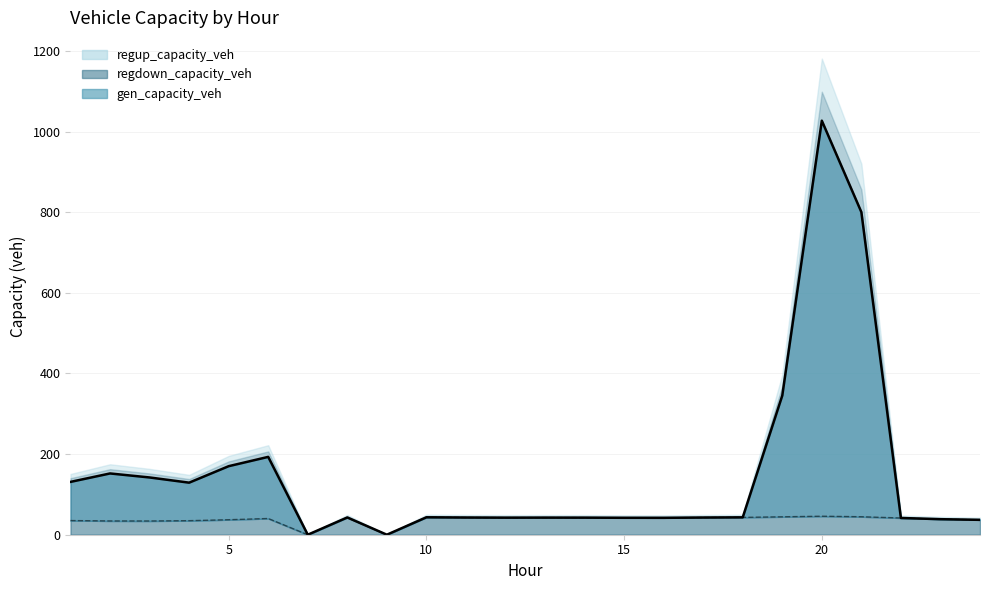

At which label is regdown_capacity_veh closest to 22?

3